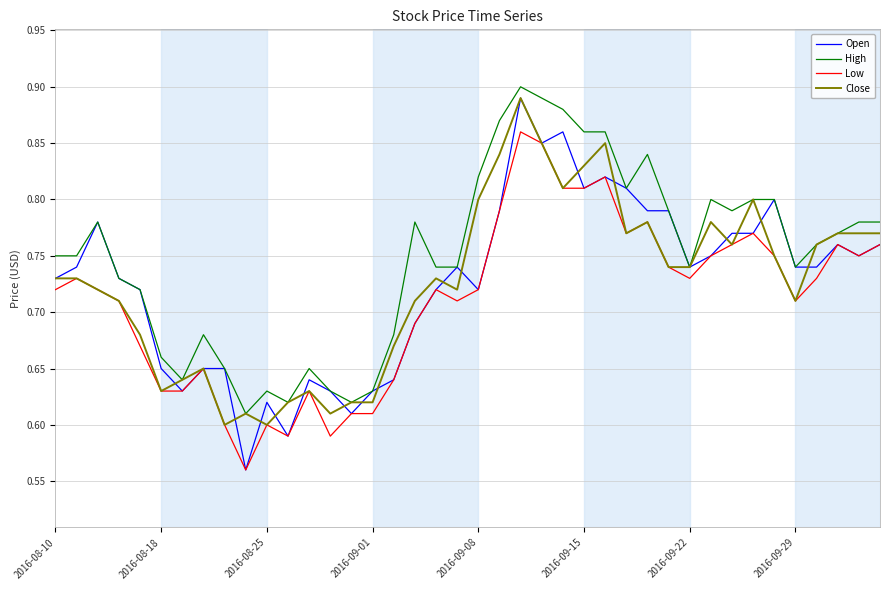

What is the sum of all Low values?

28.4